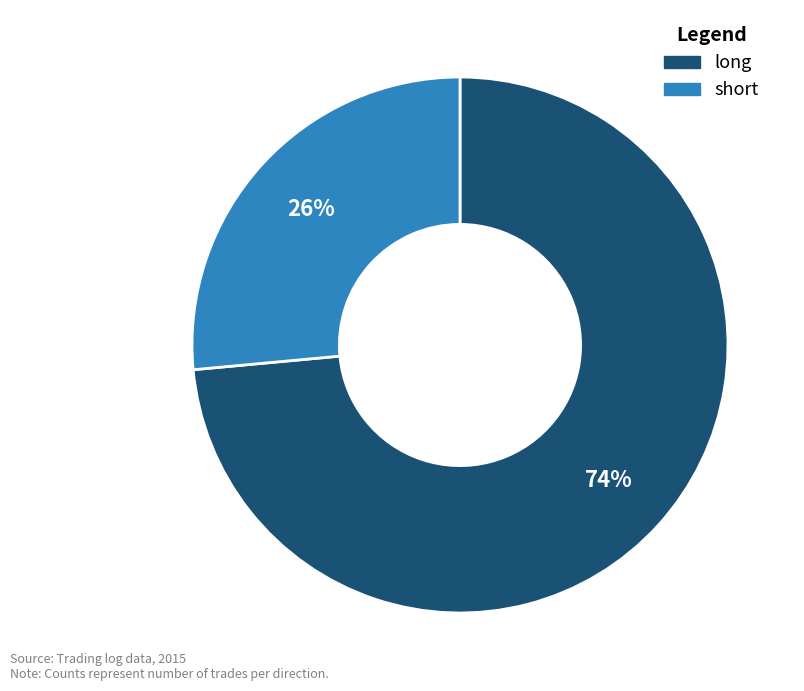

Between short and long, which is larger?

long